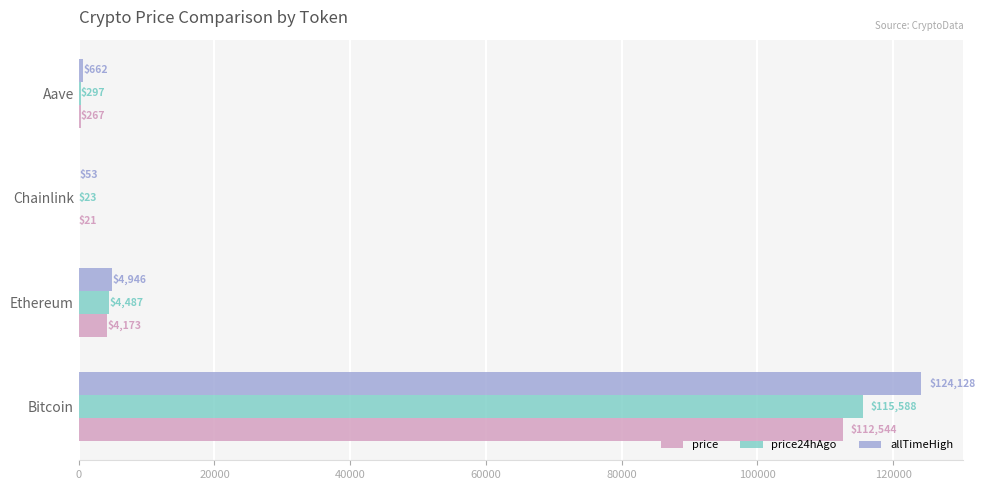

How many values in the price24hAgo series exceed 4487?

2